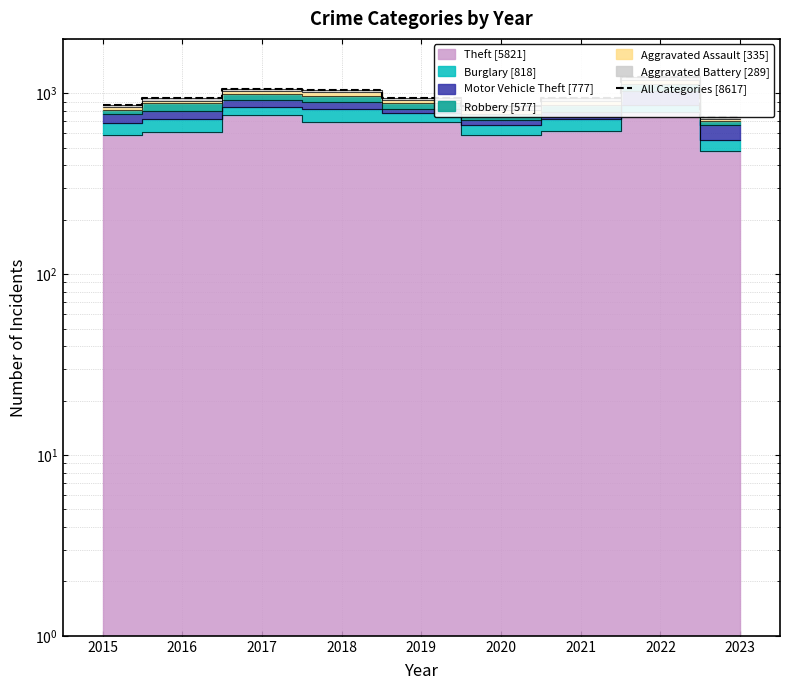

Where is the first local minimum?

2020